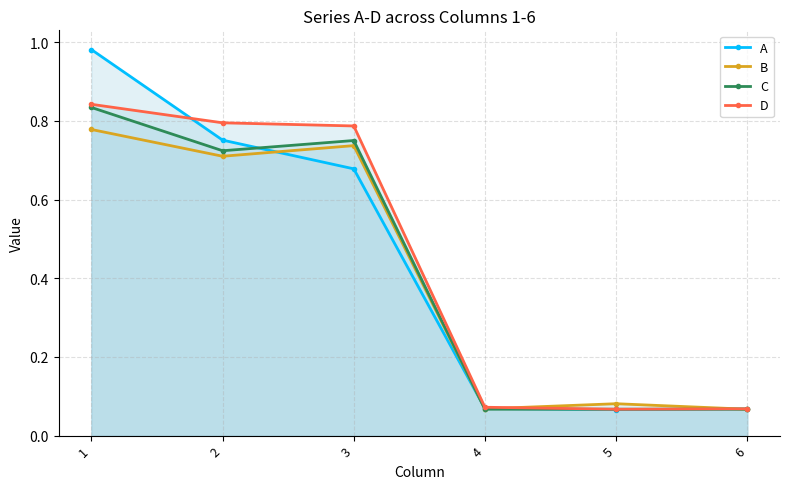

Does the chart have visible grid lines?

Yes